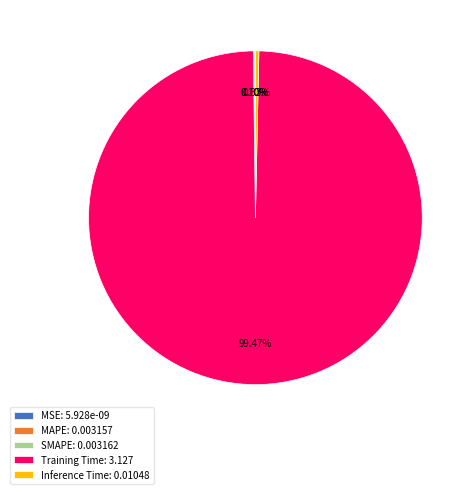

Does any single category account for the majority?

Yes